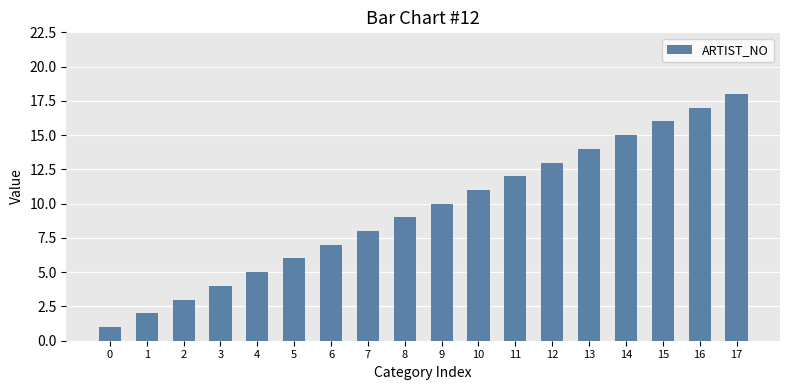

How many values are below 10?

9